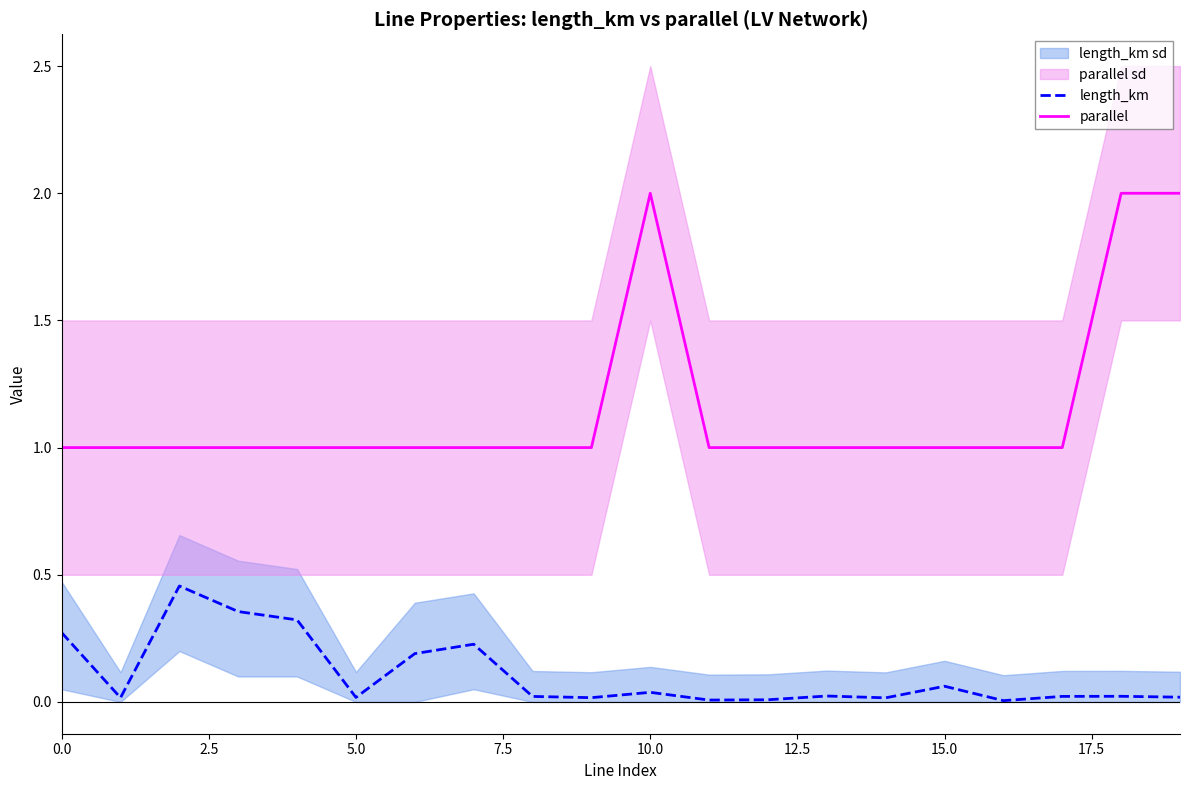

How many lines are shown in the chart?

2